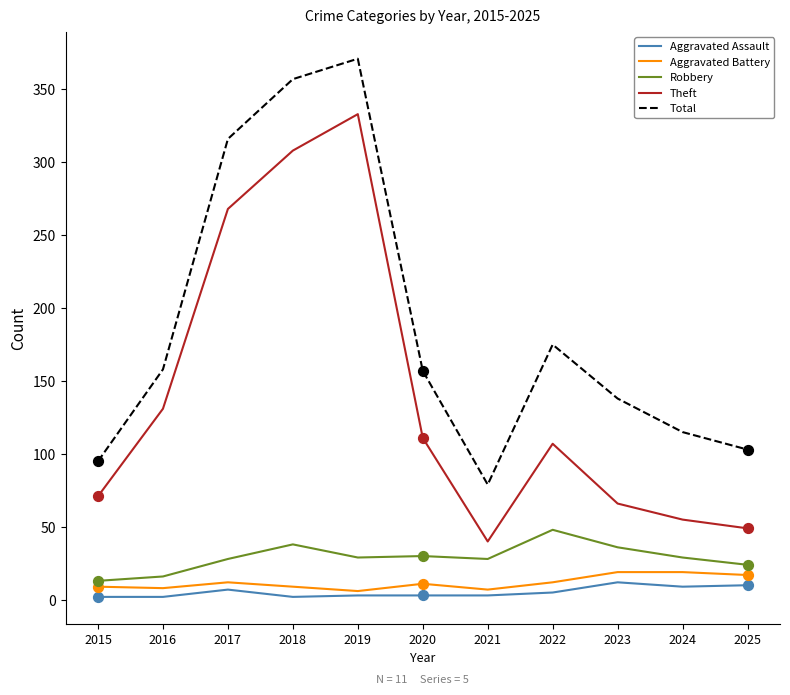

At how many categories does at least one series exceed 61?

11